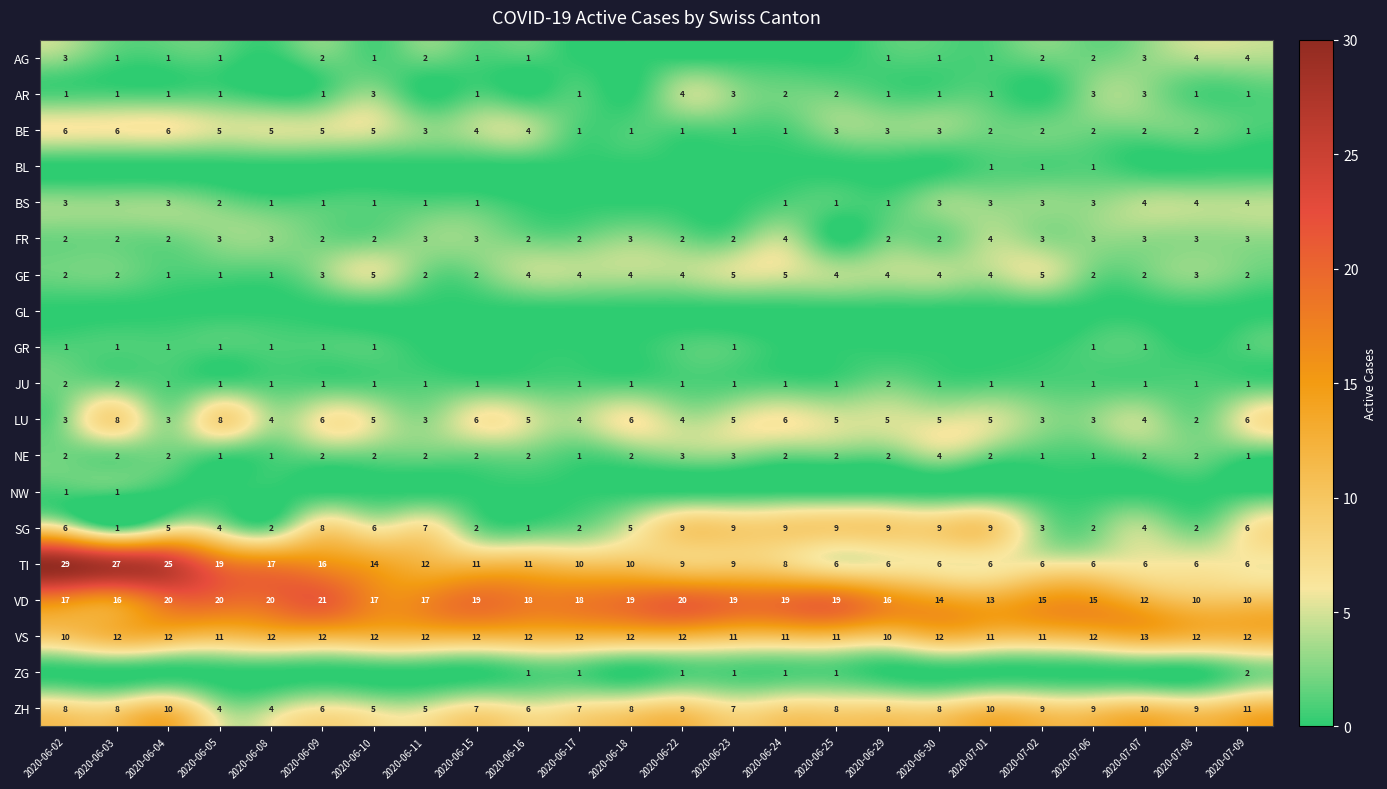

What is the average value of the VD series?

17